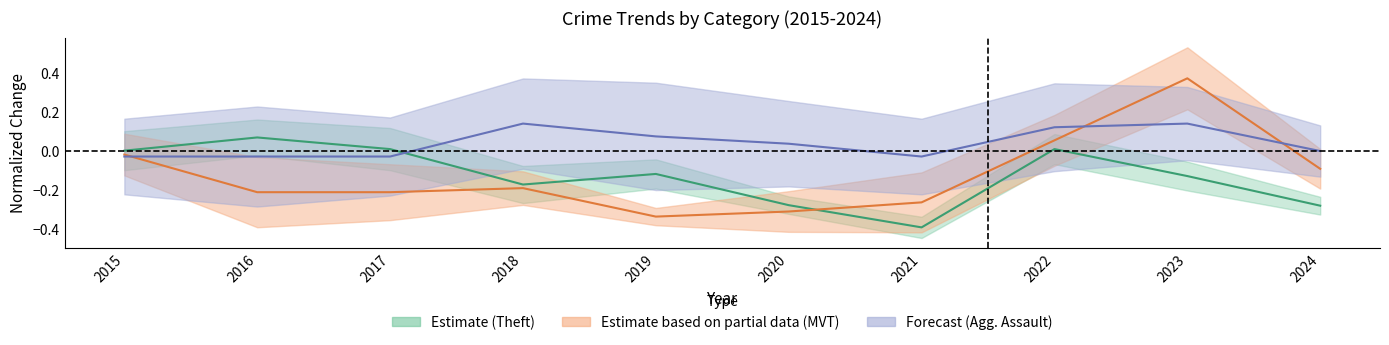

Reading left to right, what are all the values shown in this chart?

Theft: 2015=0.0	2016=0.1	2017=0.0	2018=-0.2	2019=-0.1	2020=-0.3	2021=-0.4	2022=0.0	2023=-0.1	2024=-0.3
Motor Vehicle Theft: 2015=-0.0	2016=-0.2	2017=-0.2	2018=-0.2	2019=-0.3	2020=-0.3	2021=-0.3	2022=0.1	2023=0.4	2024=-0.1
Aggravated Assault: 2015=-0.0	2016=-0.0	2017=-0.0	2018=0.1	2019=0.1	2020=0.0	2021=-0.0	2022=0.1	2023=0.1	2024=-0.0